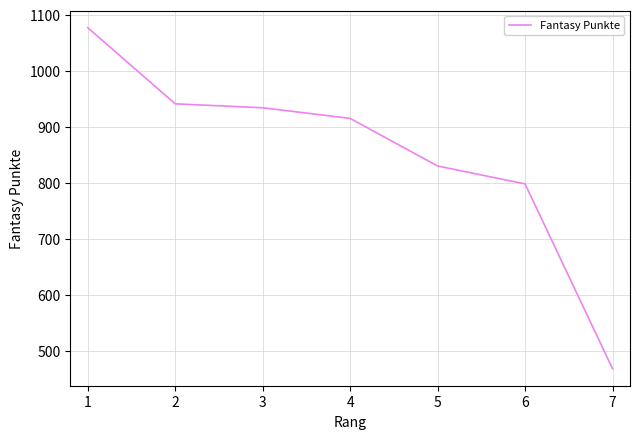

Which has a higher value, 2 or 6?

2